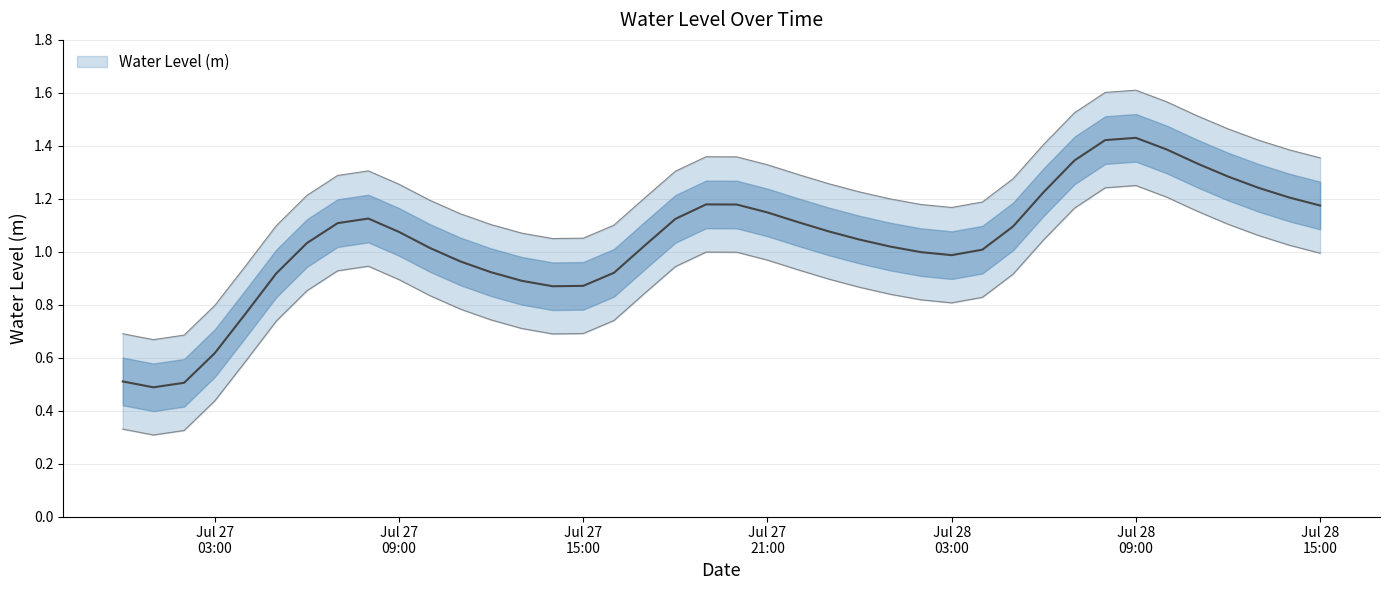

Which category has the lowest value across all series?

2023-07-27 01:00:00